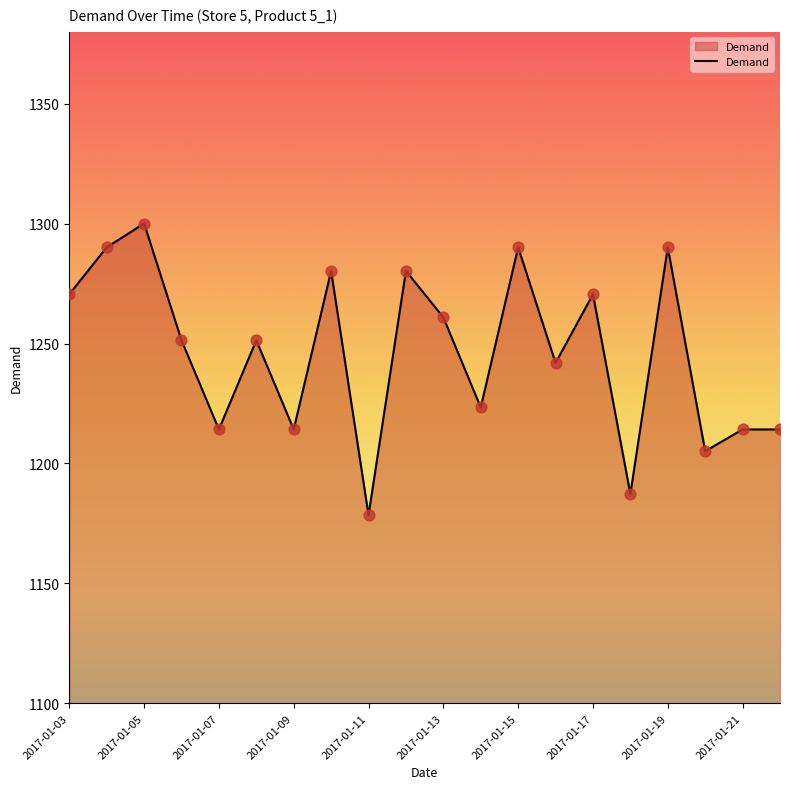

What is the greatest value displayed?

1300.0